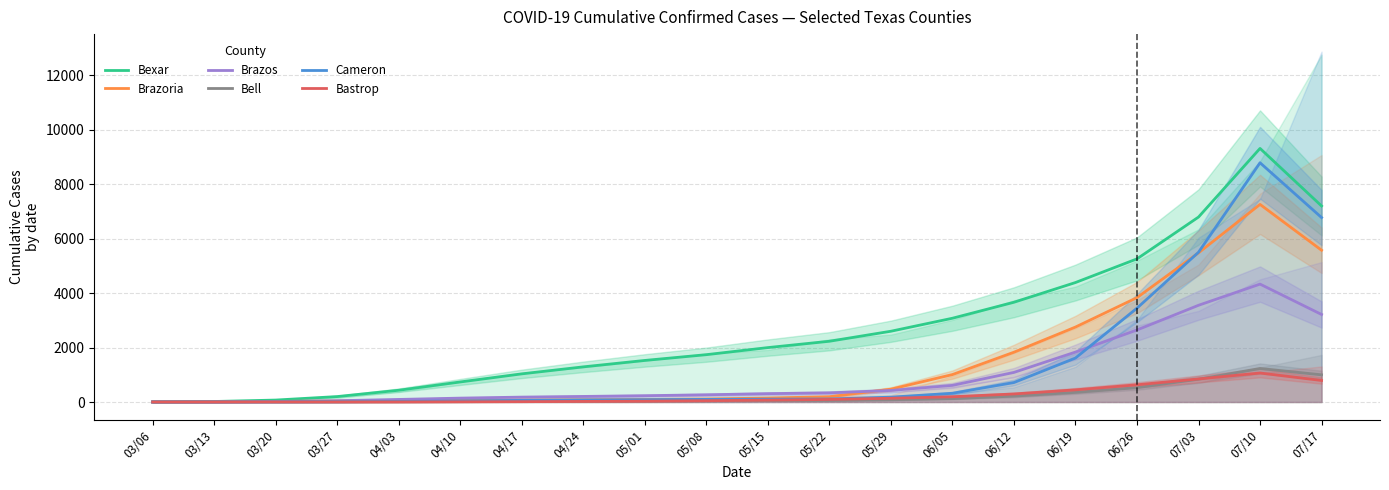

How many series are shown in this chart?

6